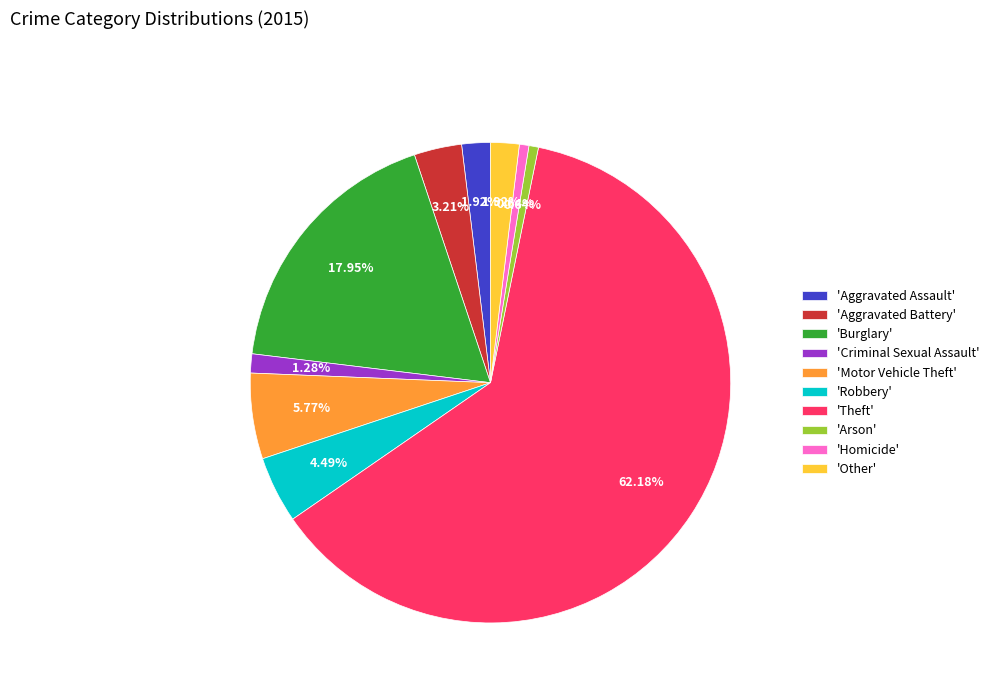

What is the largest slice in the pie chart?

'Theft'